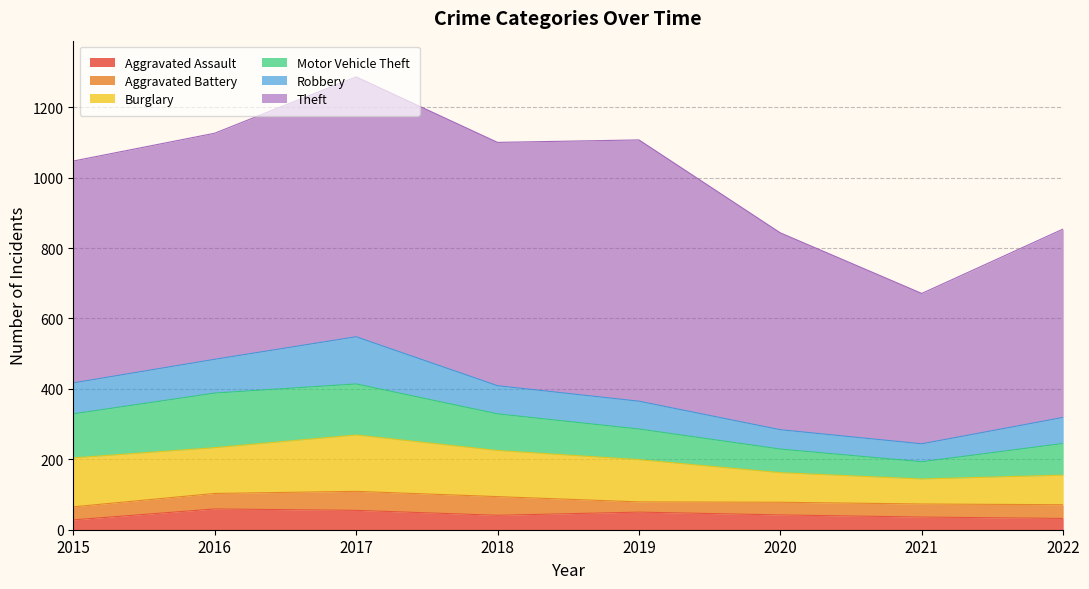

Reading left to right, extract all data points from this chart.

Aggravated Assault: 28	59	55	41	50	42	36	32
Aggravated Battery: 37	44	54	53	29	36	37	39
Burglary: 139	130	160	131	120	84	71	84
Motor Vehicle Theft: 125	155	145	104	87	67	49	90
Robbery: 88	96	134	80	79	55	51	74
Theft: 630	642	738	691	742	559	427	535